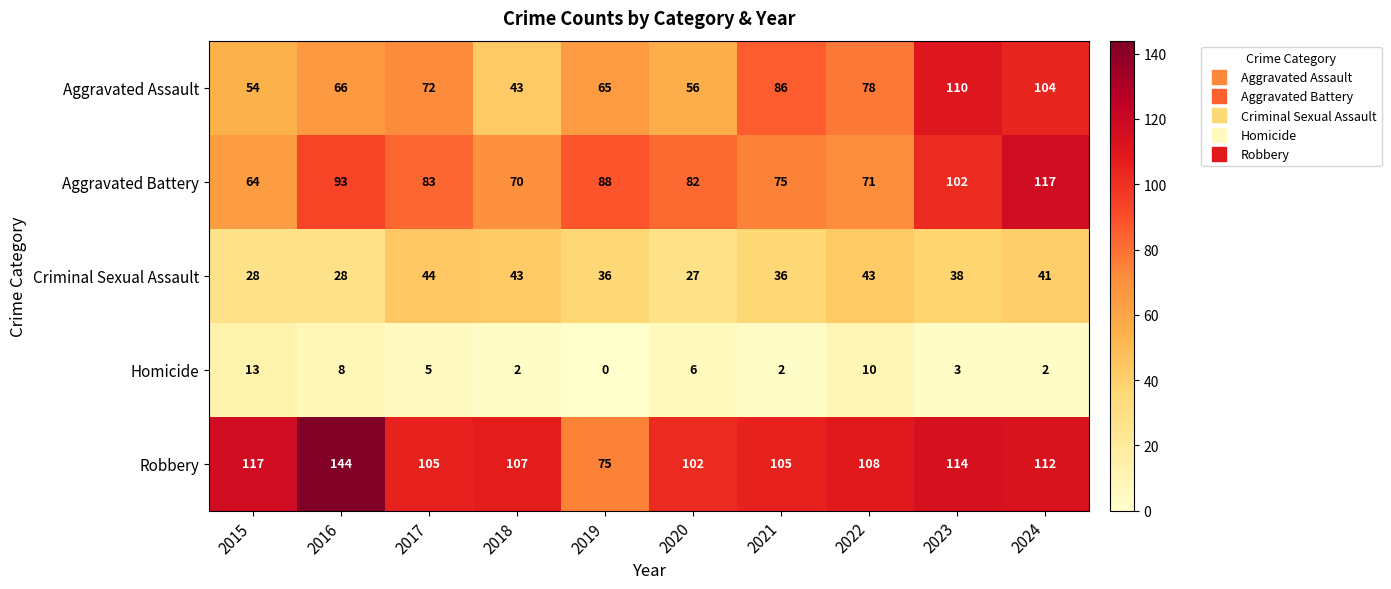

The value of Robbery at 2023 is 114. True or false?

True